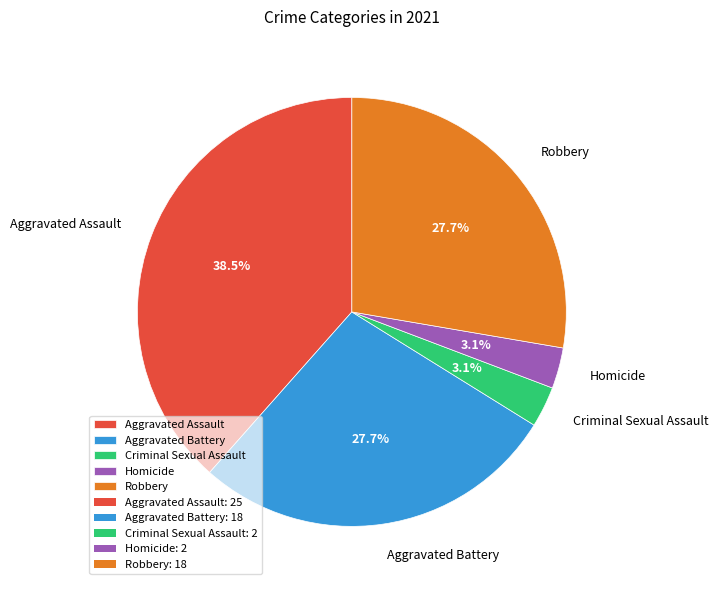

To the nearest percent, what portion does Aggravated Battery represent?

28%